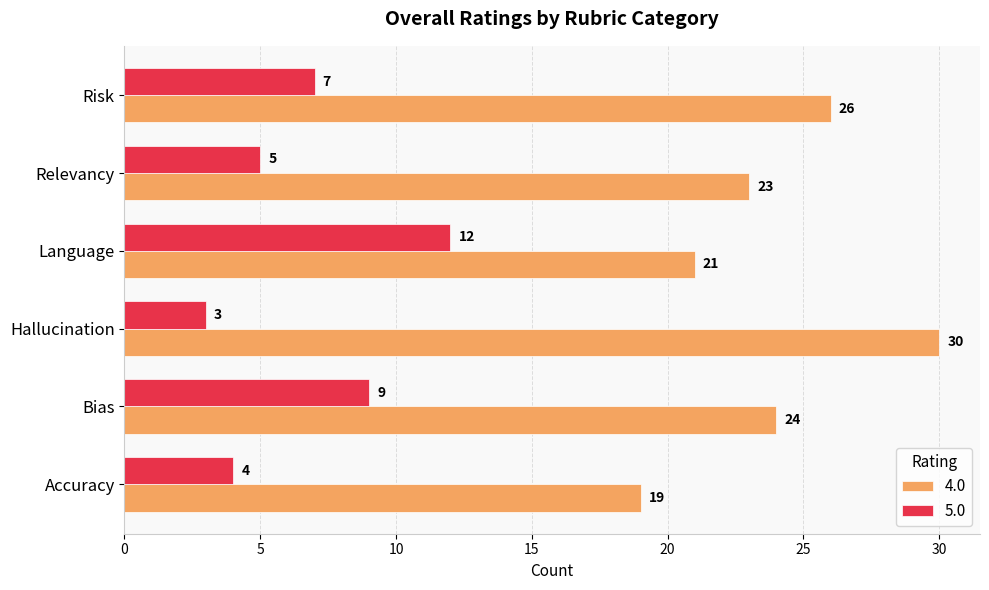

Rank the categories by 4.0 value from highest to lowest.

Hallucination, Risk, Bias, Relevancy, Language, Accuracy